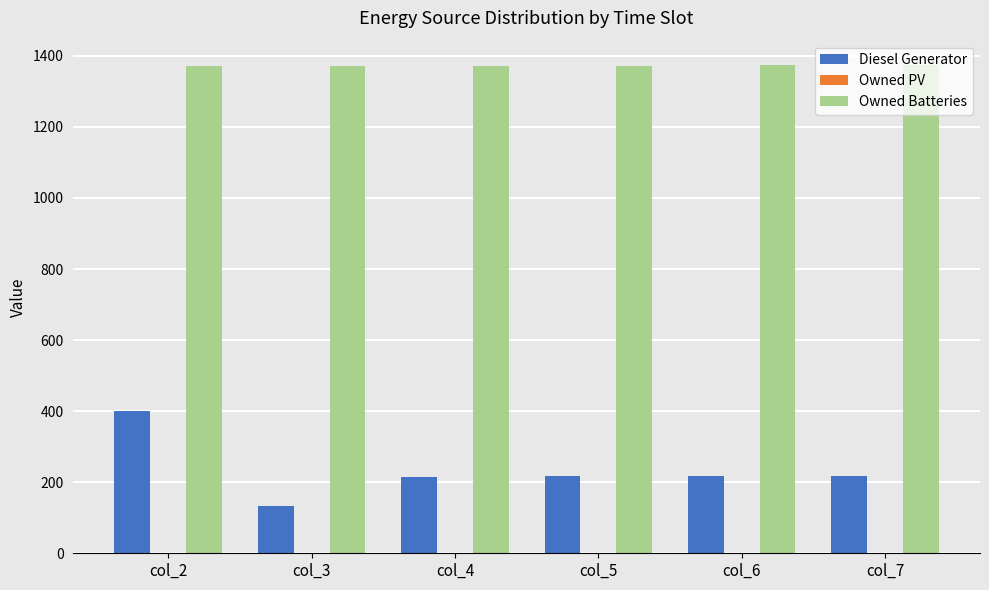

List the series in order of their peak value, highest first.

Owned Batteries, Diesel Generator